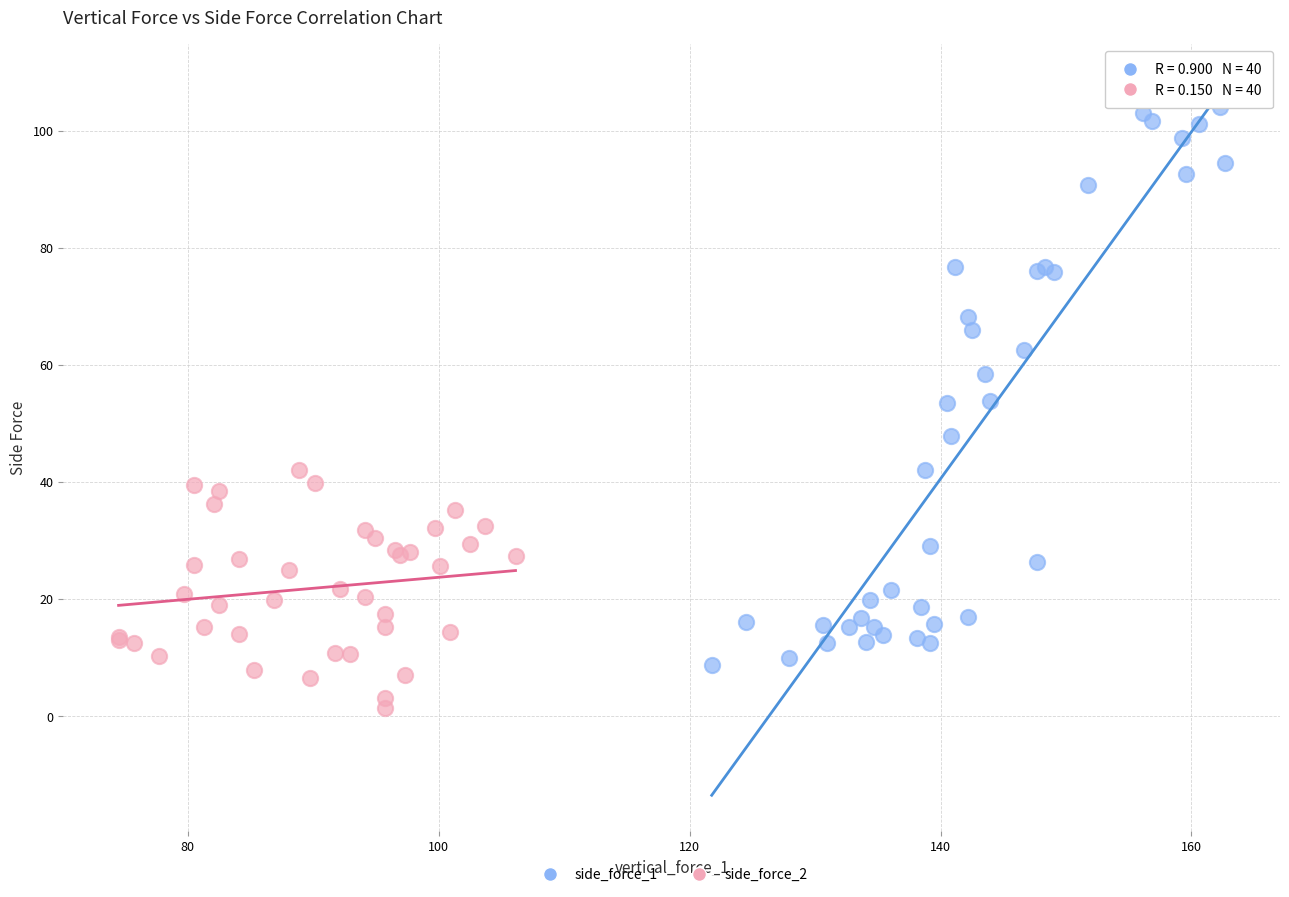

Which series has the largest Y range (max minus min)?

side_force_1